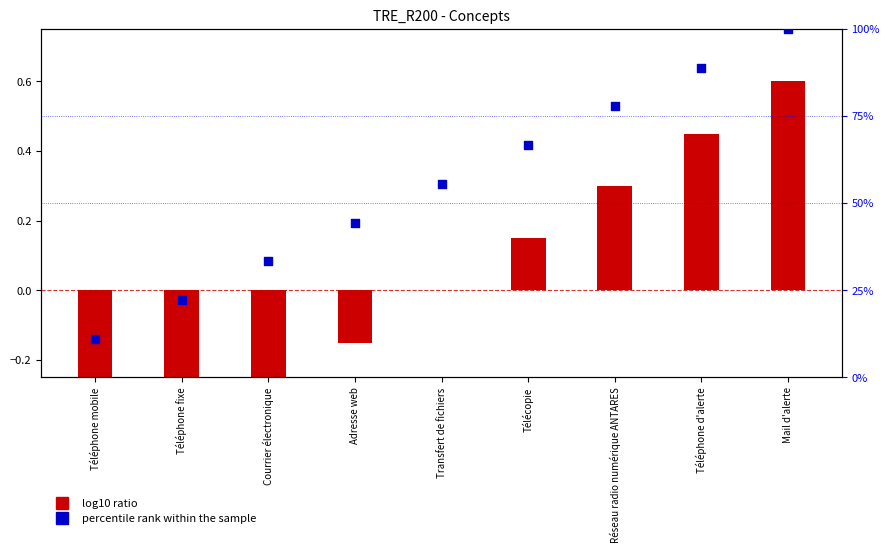

What are all the series names shown in the legend?

log10 ratio, percentile rank within the sample